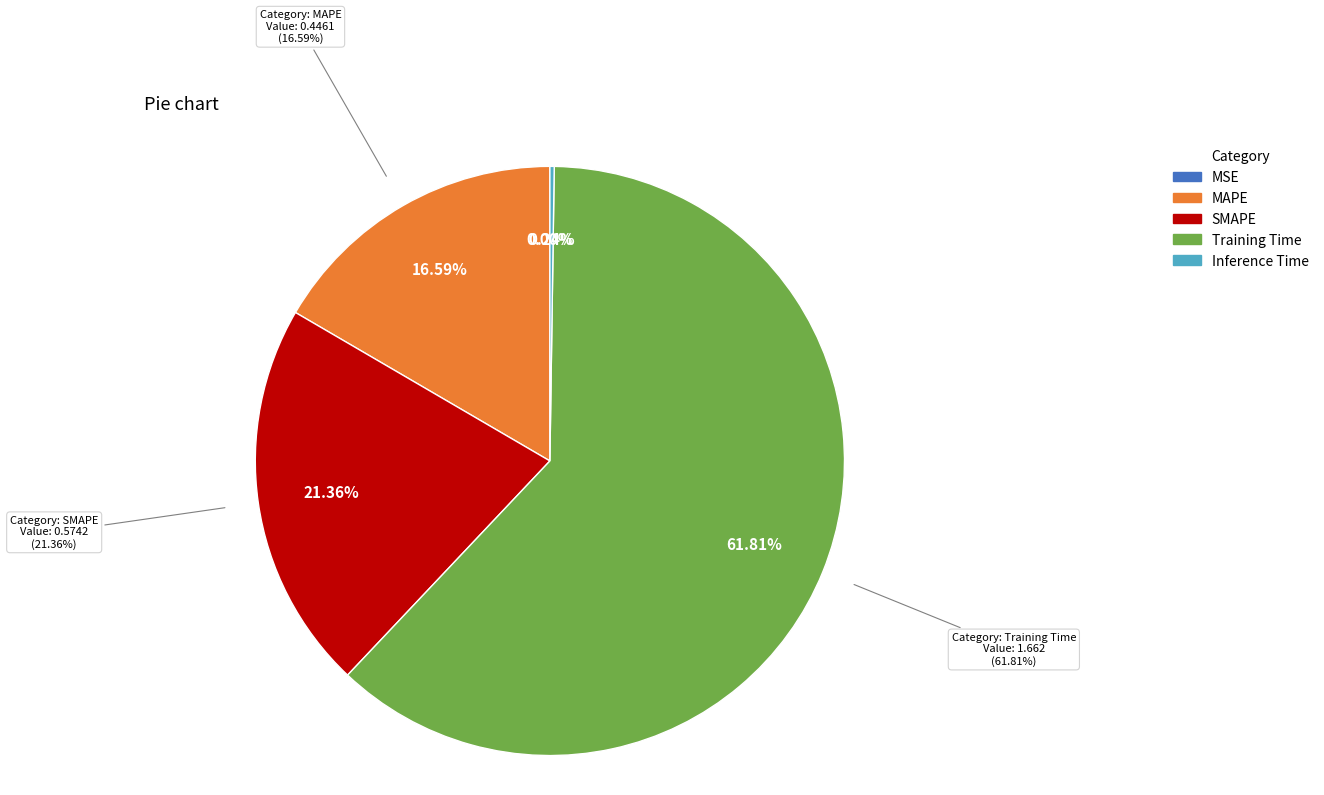

What is the change in value from MSE to Training Time?

+1.7